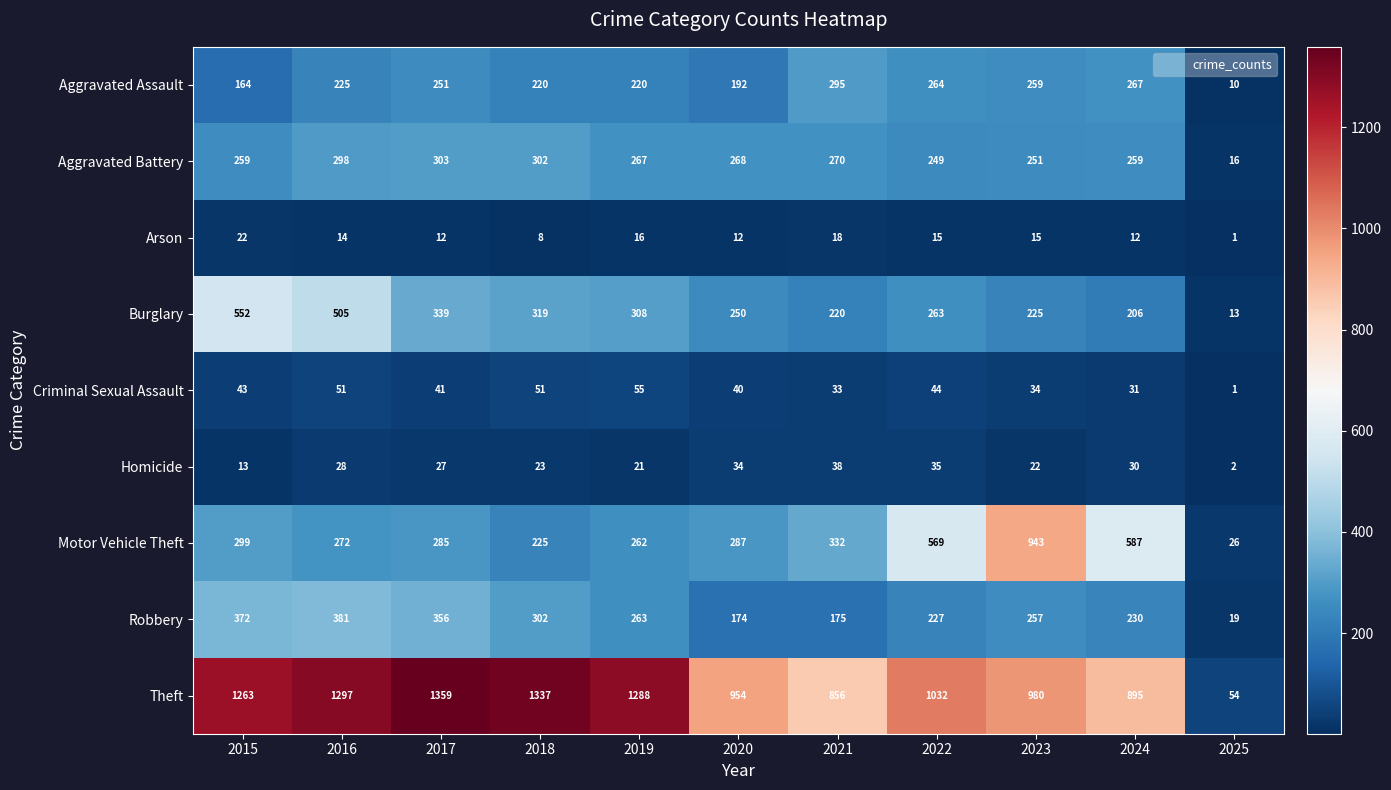

Which label corresponds to the smallest value in the chart?

2025